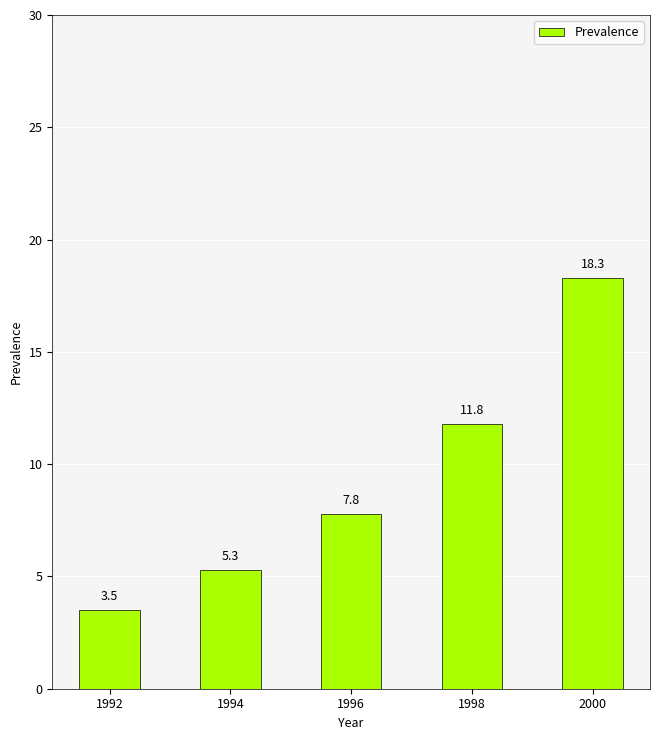

The chart shows a value of 5.3 at 1994. True or false?

True